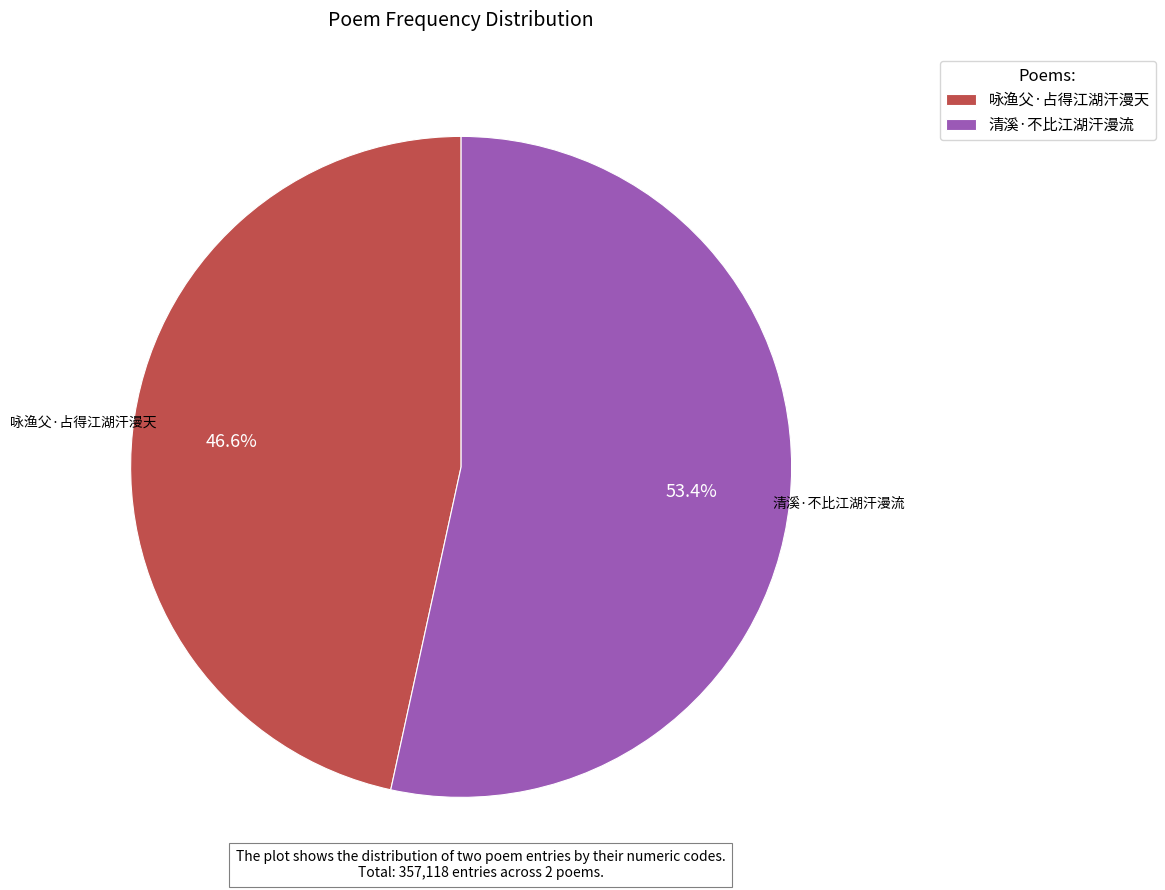

Which category has the smallest portion of the pie?

咏渔父·占得江湖汗漫天